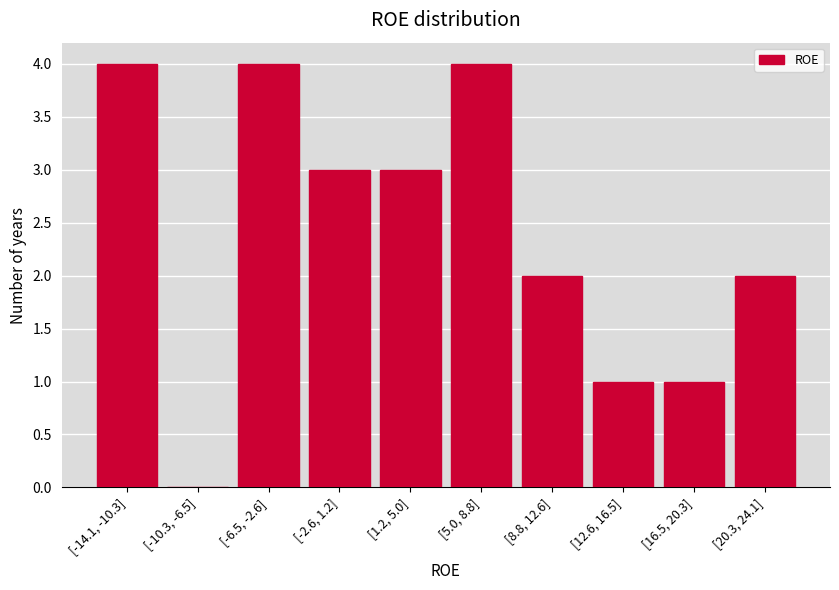

Reading left to right, transcribe all the data shown in this chart.

[-14.1, -10.3]=4	[-10.3, -6.5]=0	[-6.5, -2.6]=4	[-2.6, 1.2]=3	[1.2, 5.0]=3	[5.0, 8.8]=4	[8.8, 12.6]=2	[12.6, 16.5]=1	[16.5, 20.3]=1	[20.3, 24.1]=2